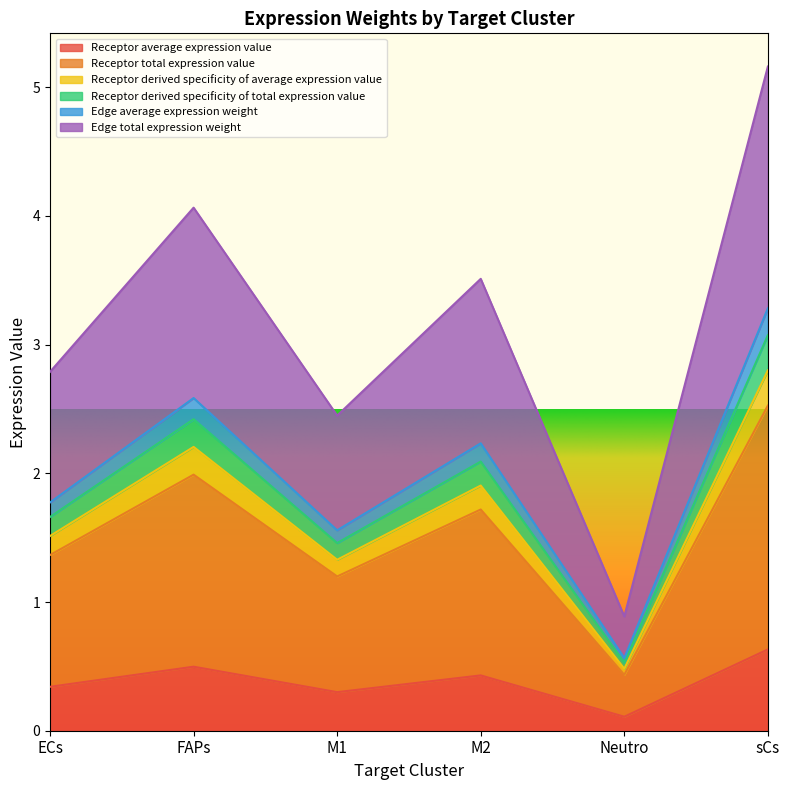

Which has a higher value, M2 or ECs?

M2